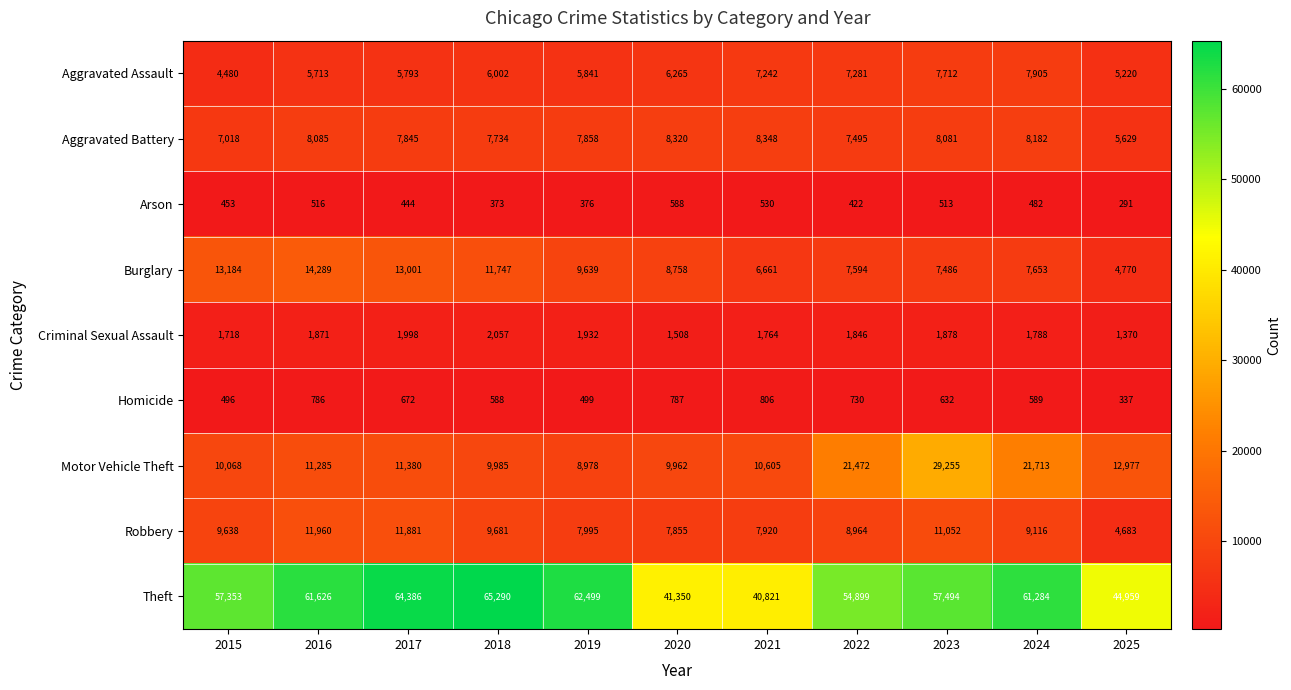

Rank the series by their maximum value, from highest to lowest.

Theft, Motor Vehicle Theft, Burglary, Robbery, Aggravated Battery, Aggravated Assault, Criminal Sexual Assault, Homicide, Arson